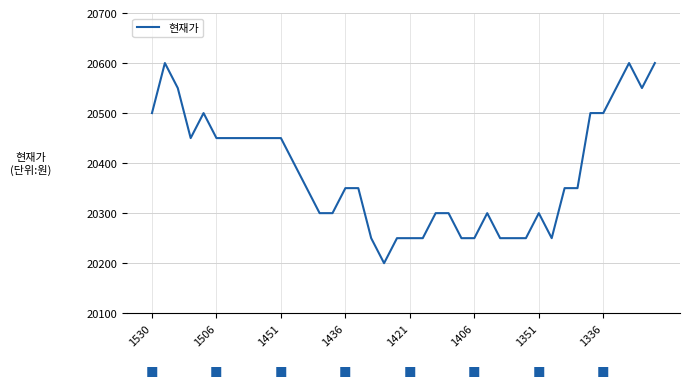

What is the greatest value displayed?

20600